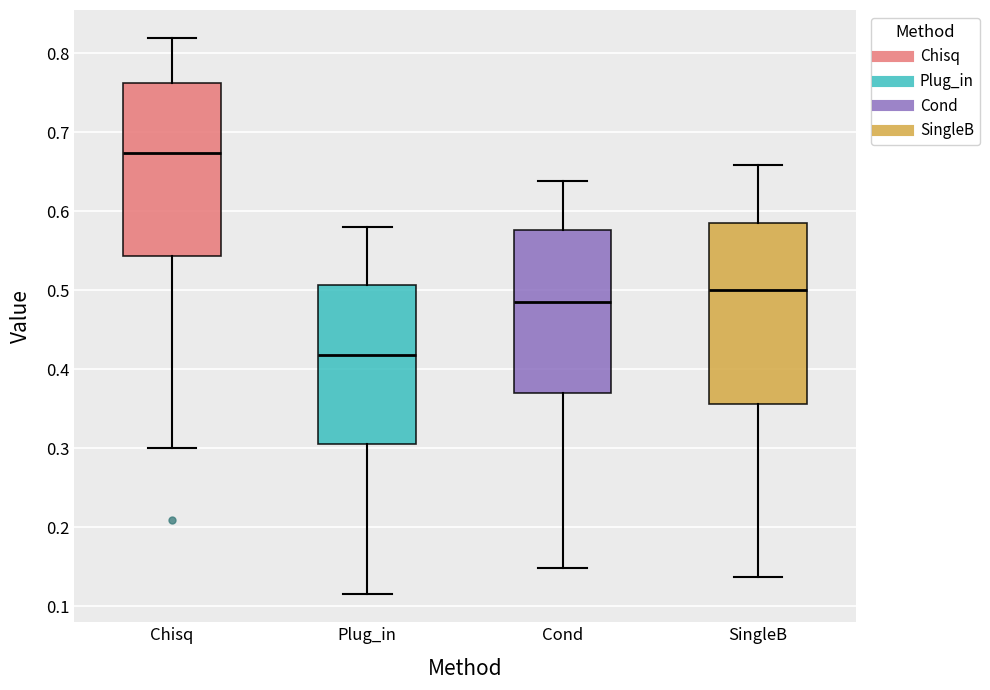

Which box has the lowest median line?

Plug_in